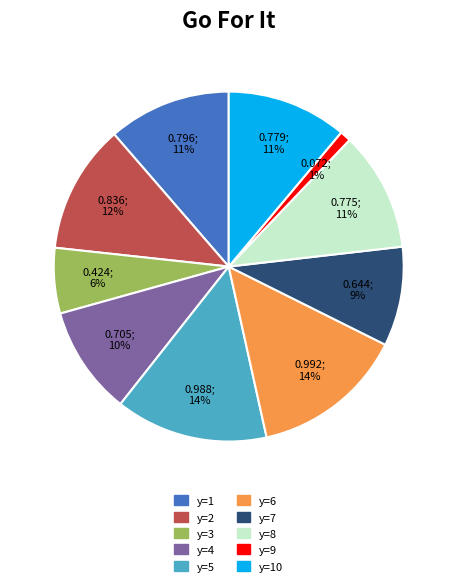

True or false: y=8 accounts for 11% of the total.

True